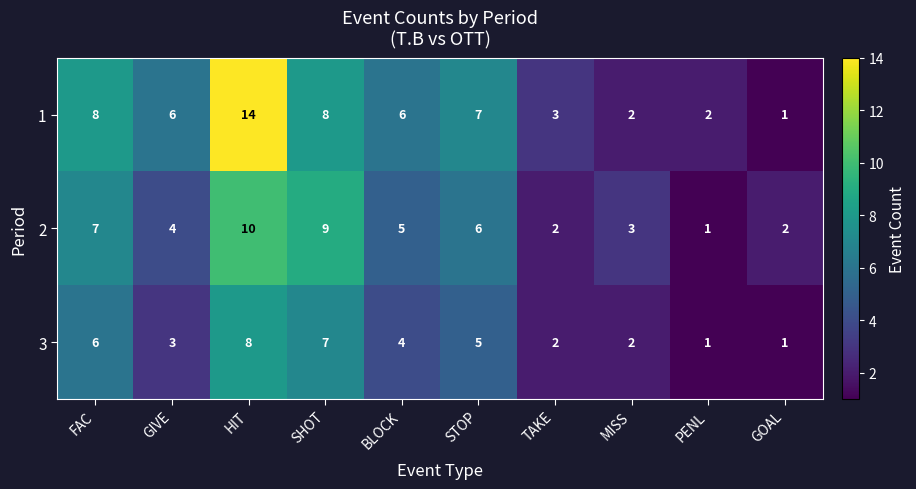

At which category is the sum across all series the highest?

HIT